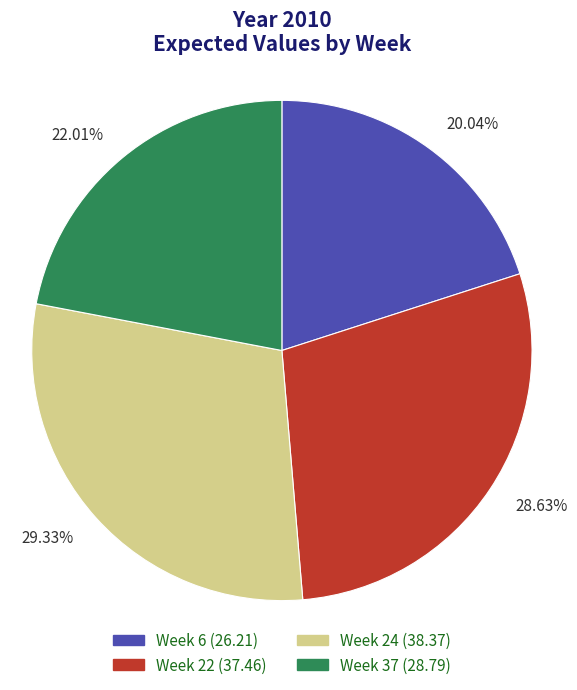

To the nearest percent, what is the combined percentage of Week 37 and Week 22?

51%